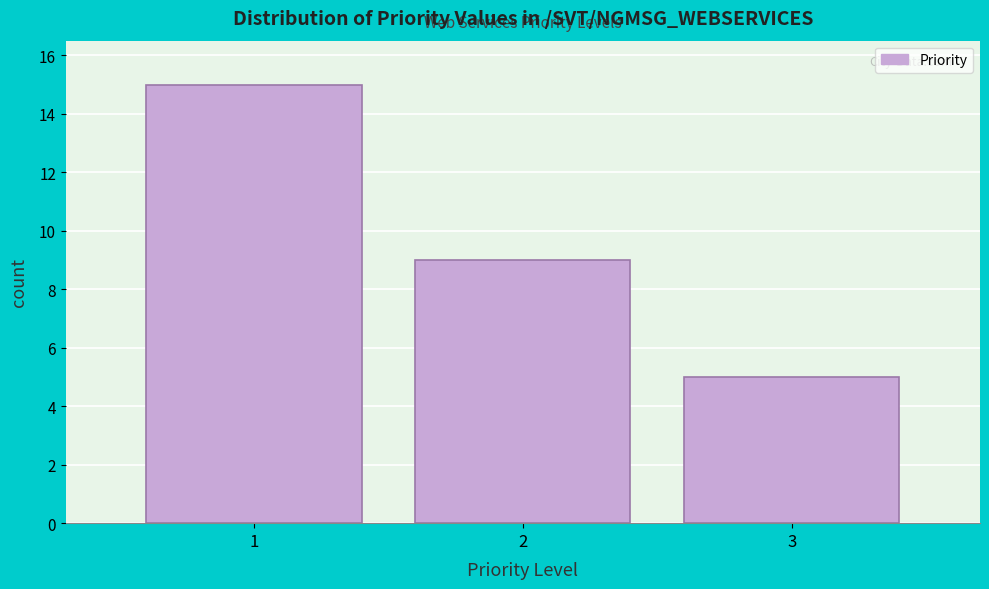

Reading left to right, transcribe all the data shown in this chart.

1=15	2=9	3=5